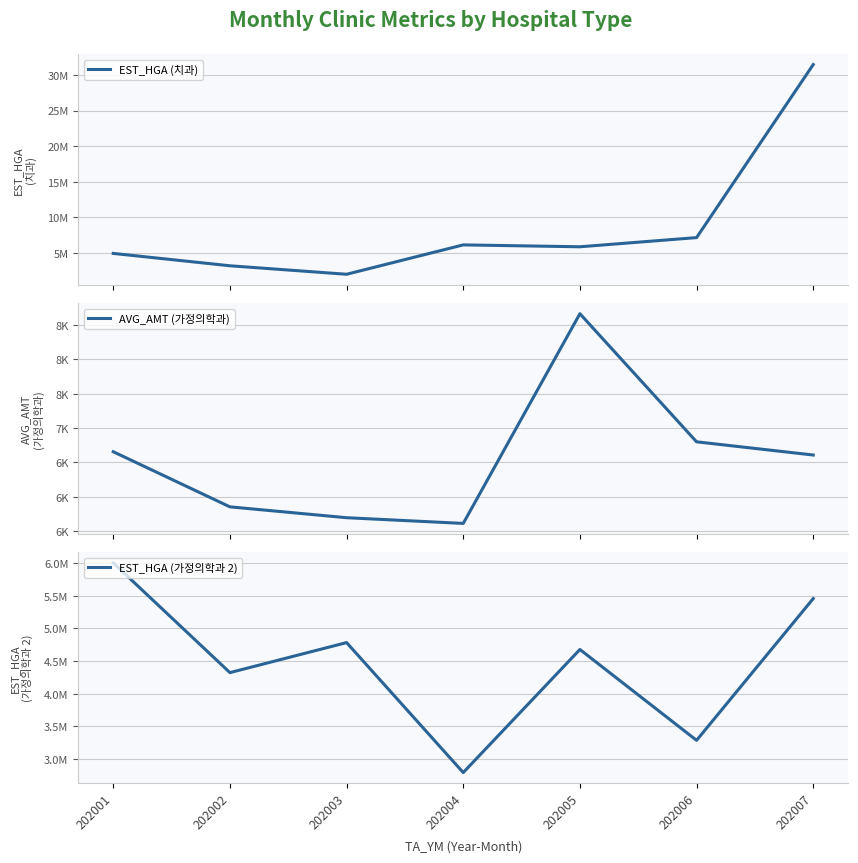

At which category does EST_HGA (치과) reach its first local peak?

202004